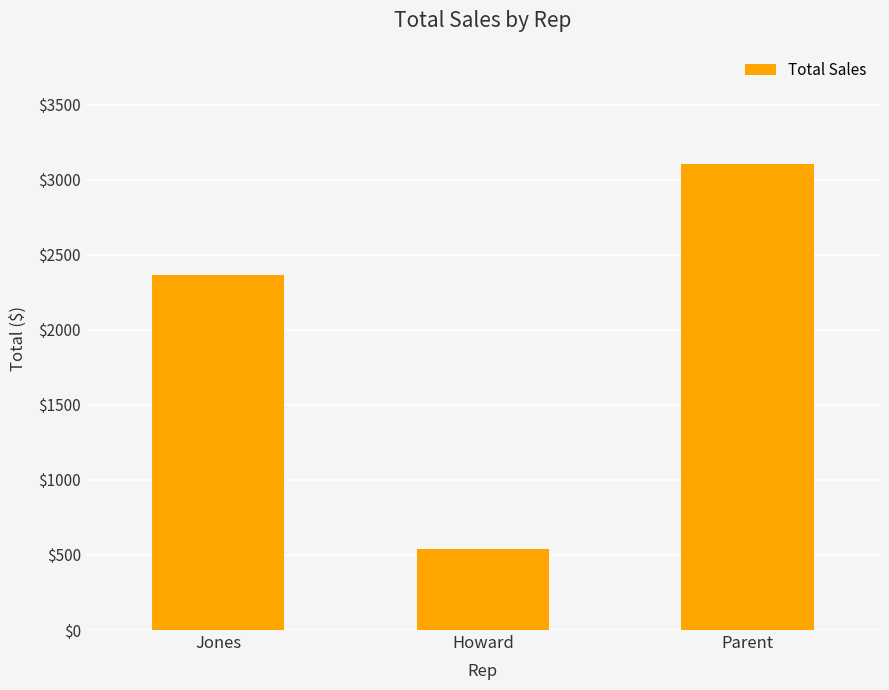

Does the chart contain any negative values?

No